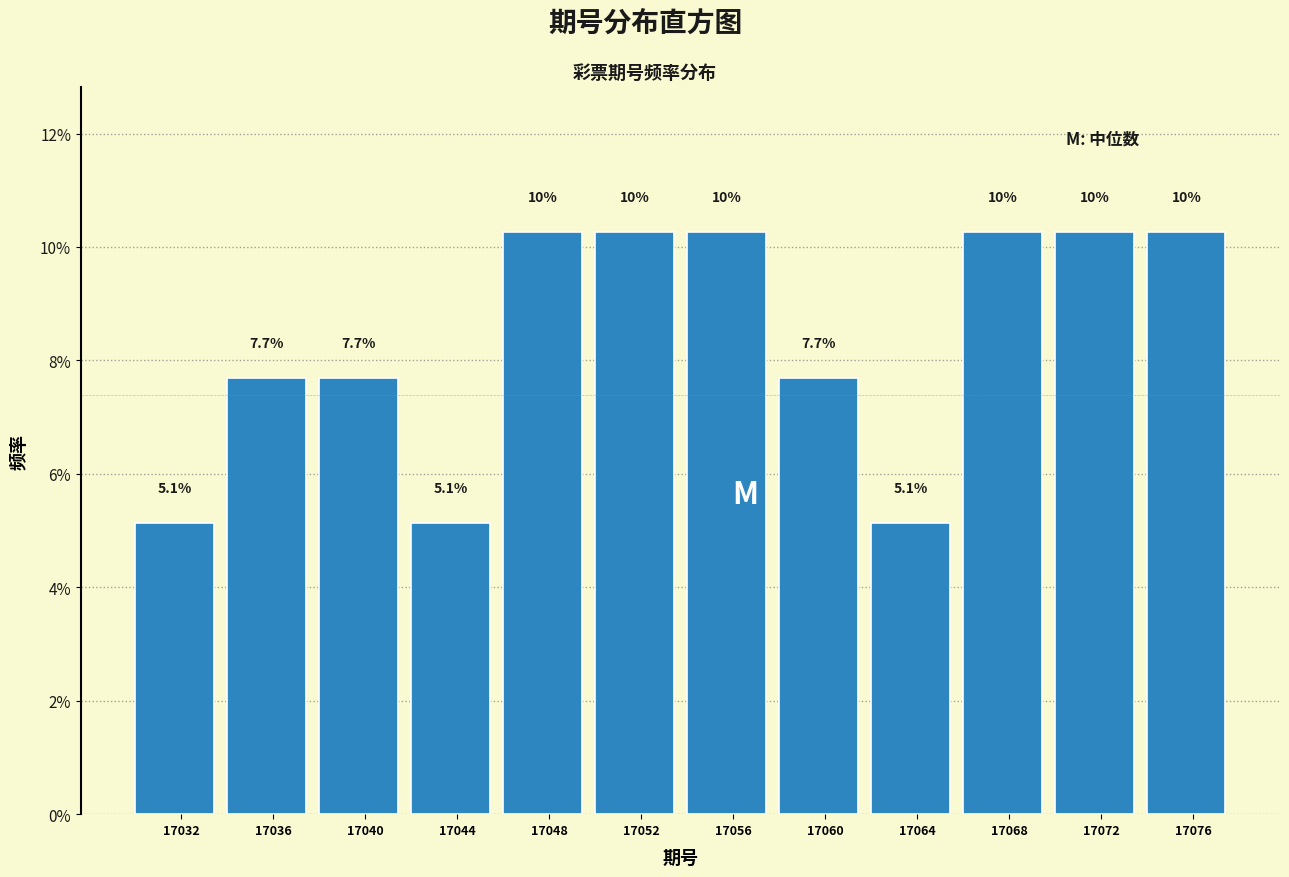

Does the chart contain any negative values?

No